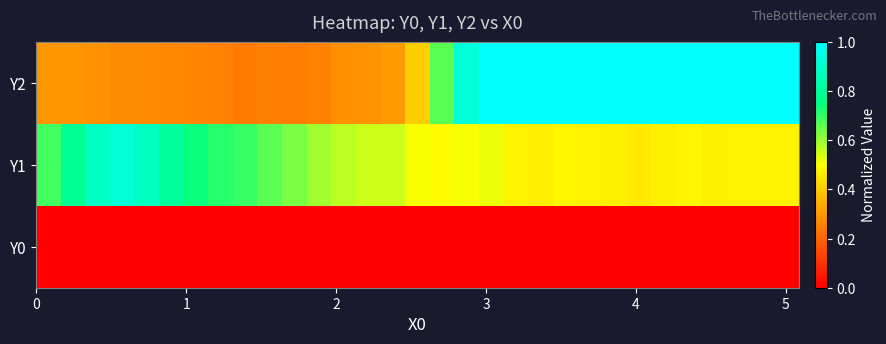

Reading right to left, transcribe all the data shown in this chart.

Y2: 1.0	1.0	1.0	1.0	1.0	1.0	1.0	1.0	1.0	1.0	1.0	1.0	1.0	0.9	0.7	0.4	0.3	0.3	0.3	0.3	0.2	0.3	0.2	0.3	0.3	0.3	0.3	0.3	0.3	0.3	0.3
Y1: 0.5	0.5	0.5	0.5	0.5	0.5	0.5	0.5	0.5	0.5	0.5	0.5	0.5	0.5	0.5	0.5	0.5	0.5	0.6	0.6	0.6	0.7	0.7	0.7	0.7	0.8	0.9	0.9	0.9	0.8	0.7
Y0: 0.0	0.0	0.0	0.0	0.0	0.0	0.0	0.0	0.0	0.0	0.0	0.0	0.0	0.0	0.0	0.0	0.0	0.0	0.0	0.0	0.0	0.0	0.0	0.0	0.0	0.0	0.0	0.0	0.0	0.0	0.0